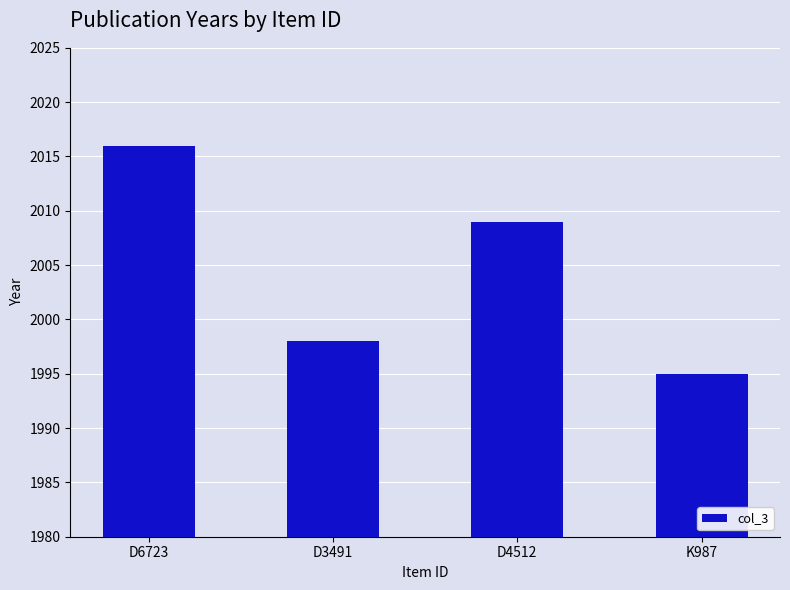

Rank the categories by value from highest to lowest.

D6723, D4512, D3491, K987